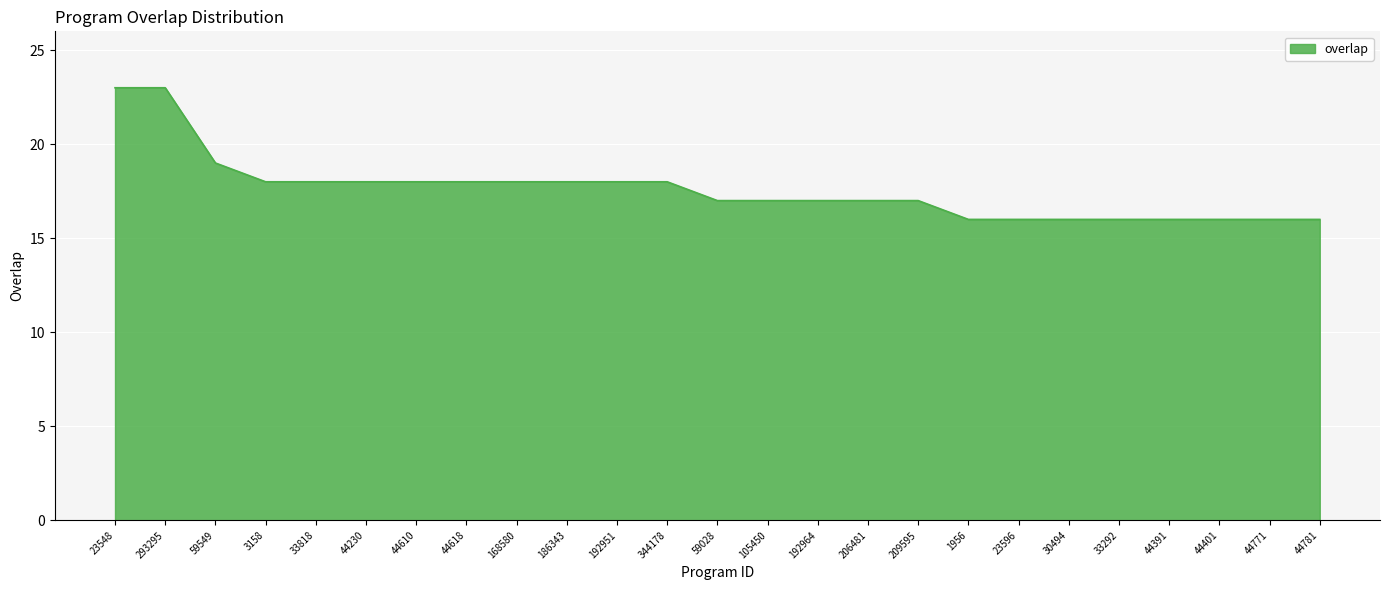

The chart shows a value of 16 at 44771. True or false?

True